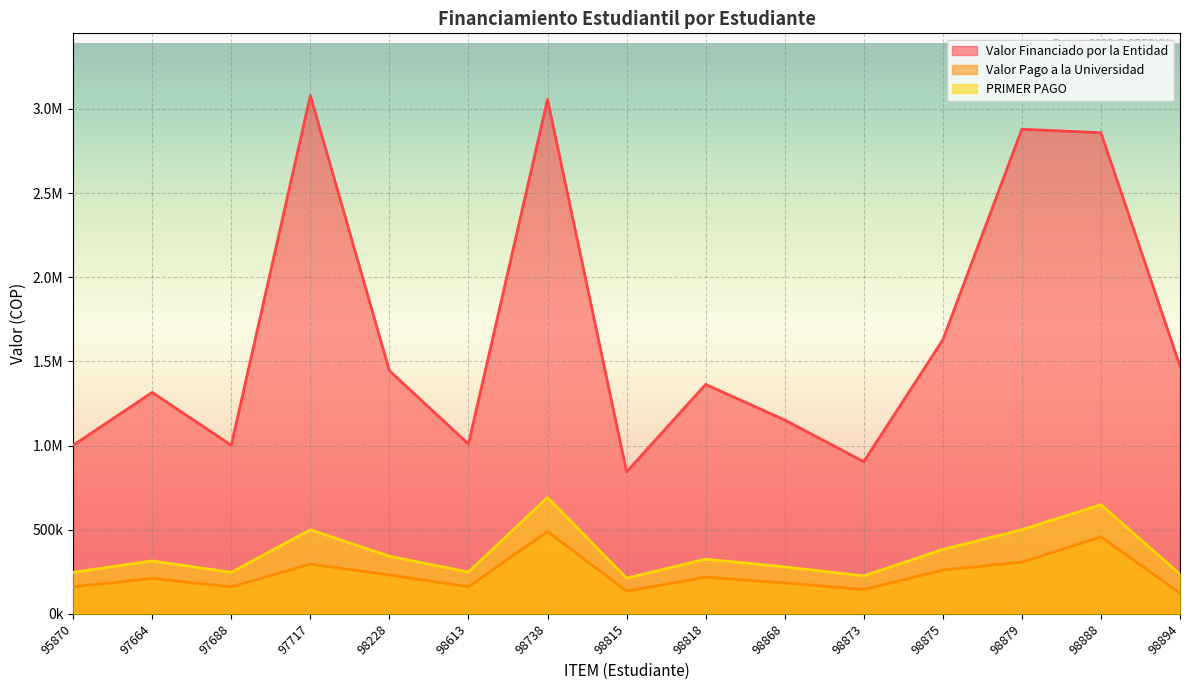

What is the sum of the PRIMER PAGO values at 98818 and 97688?

572197